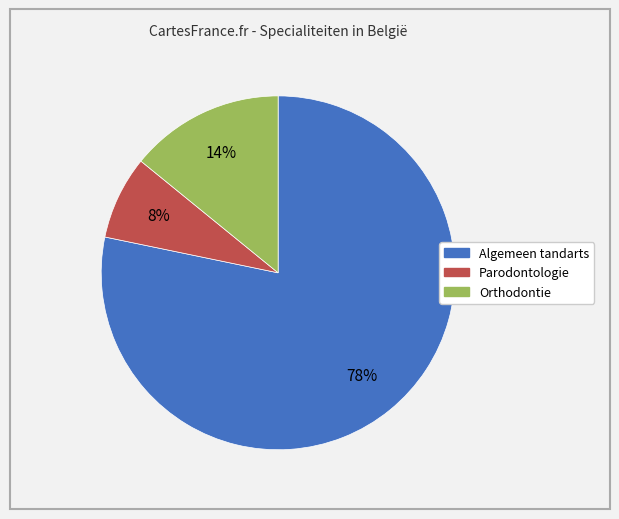

The Algemeen tandarts slice represents 67% of the pie. True or false?

False